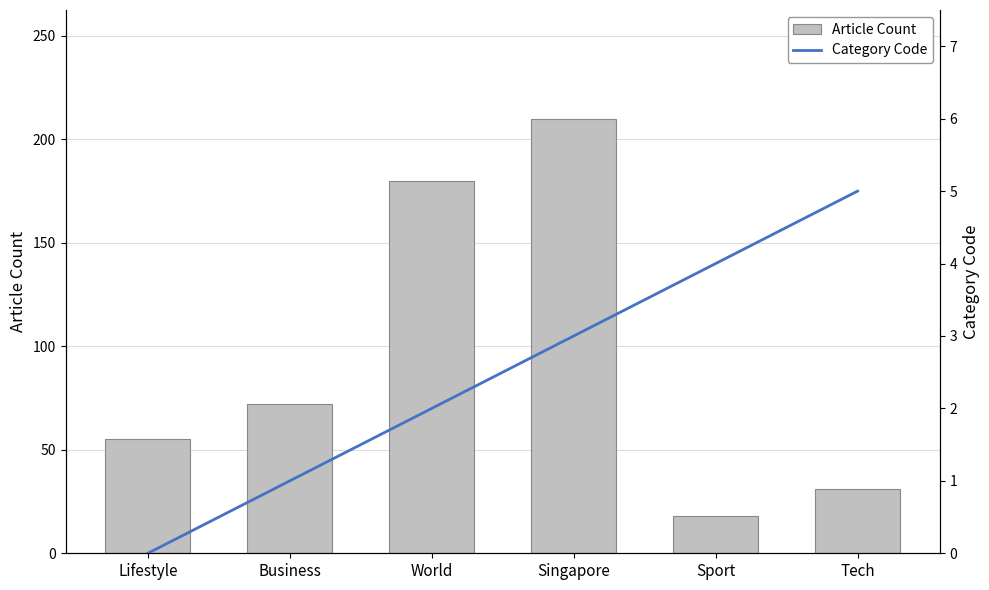

Are the bars grouped side by side (vs. stacked)?

No